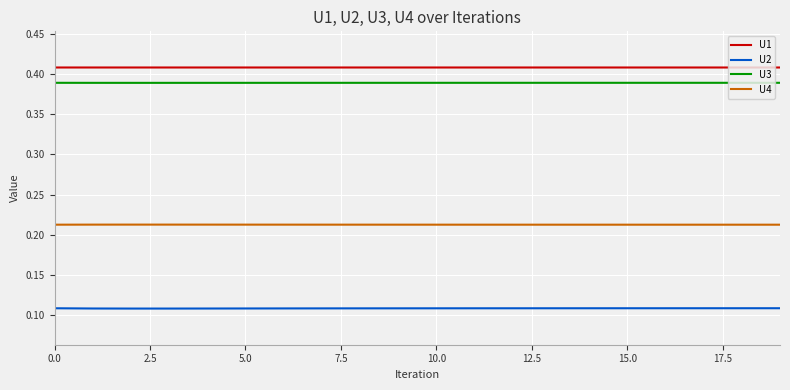

In U4, how many points are higher than both neighbors (excluding endpoints)?

1